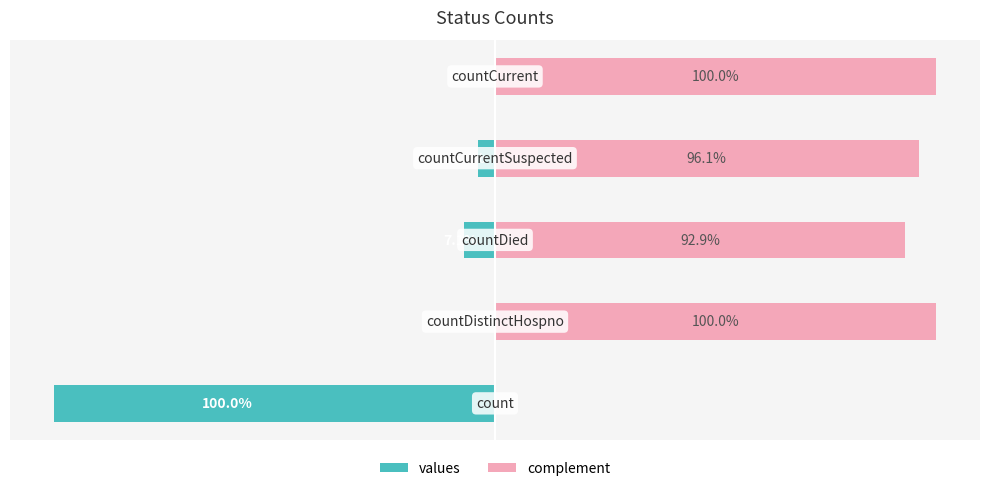

Rank the categories by complement value from highest to lowest.

1, 4, 3, 2, 0